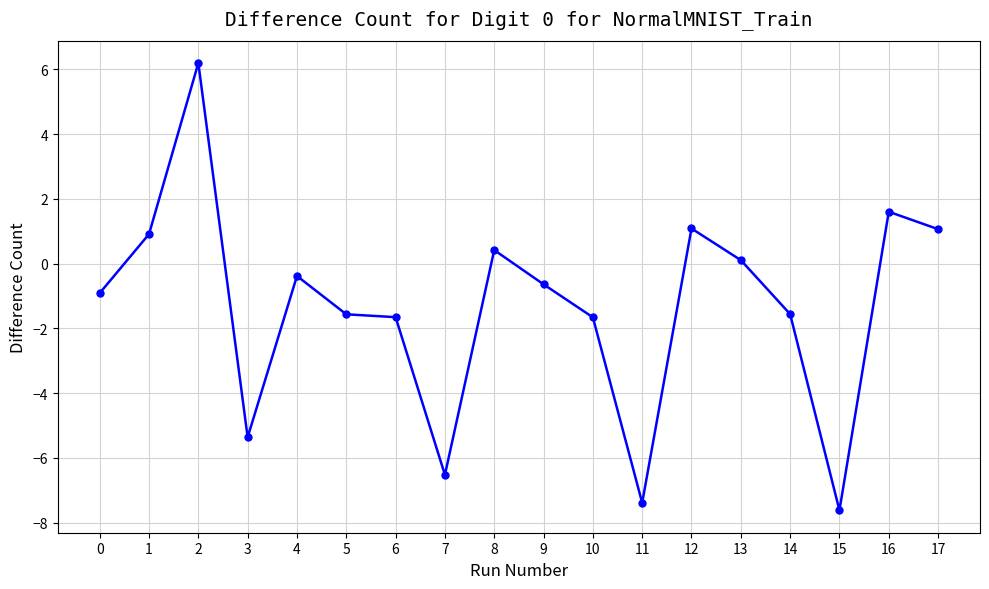

At which category does the chart reach its peak across all series?

2